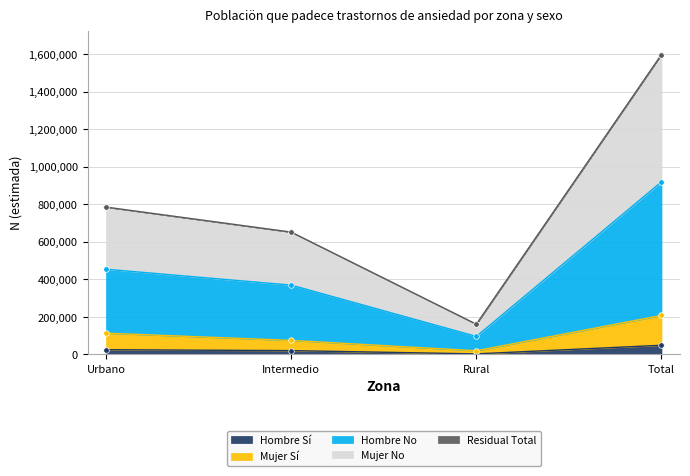

What is the total value across all series at Urbano?

2163978